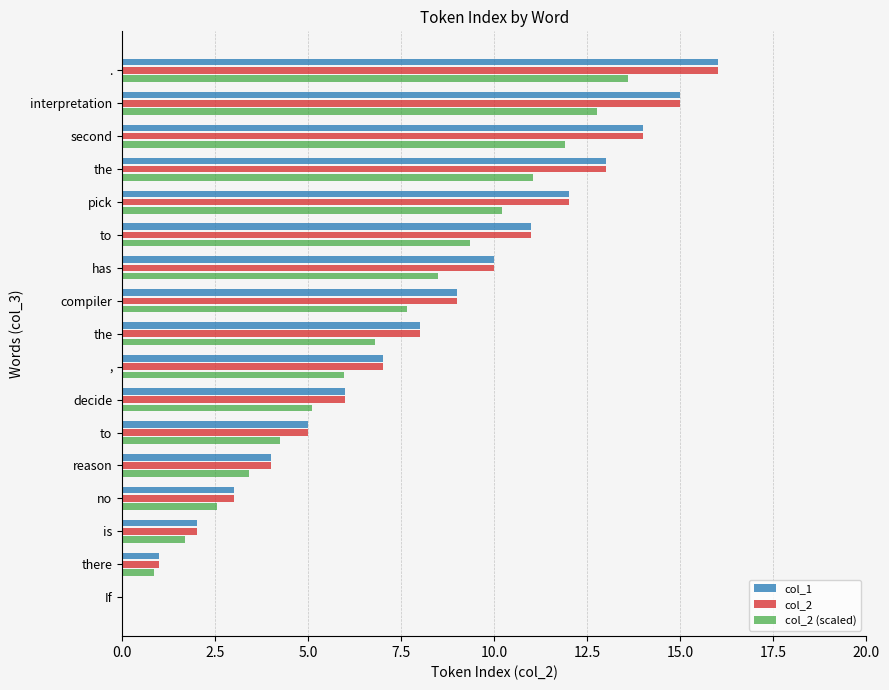

What are all the series names shown in the legend?

col_1, col_2, col_2 (scaled)